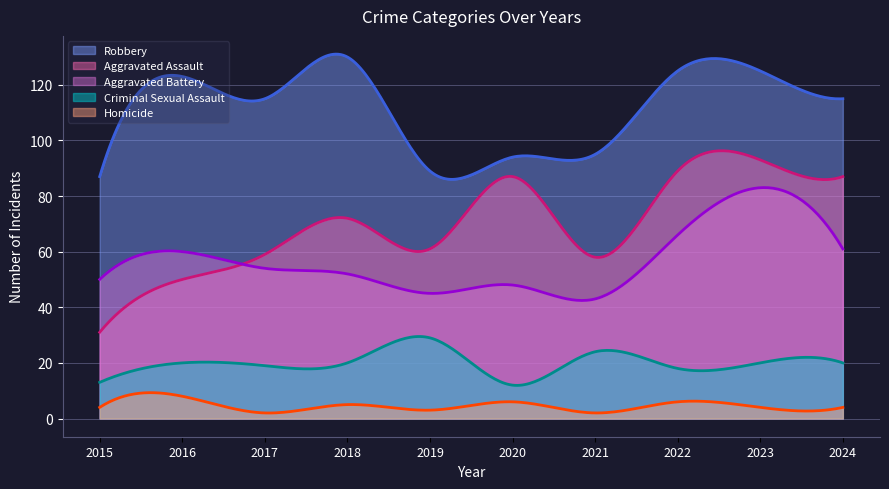

True or false: Robbery has a value of 125 at 2022.

True